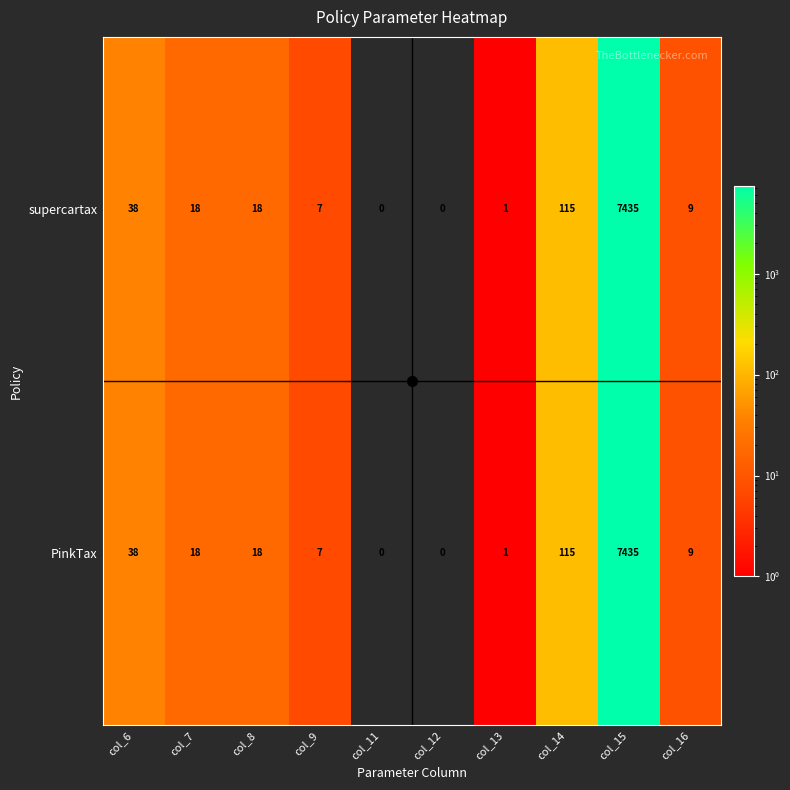

The PinkTax series shows 11 at col_6. True or false?

False